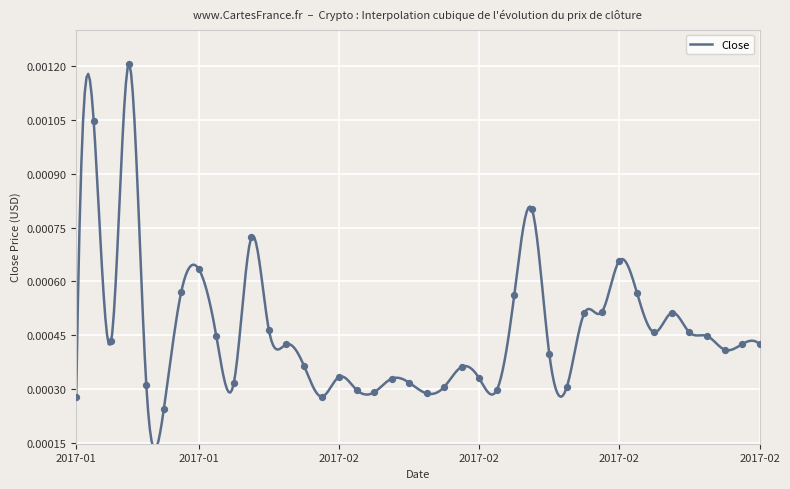

Which has a higher value, 2017-02-25 or 2017-02-15?

2017-02-15